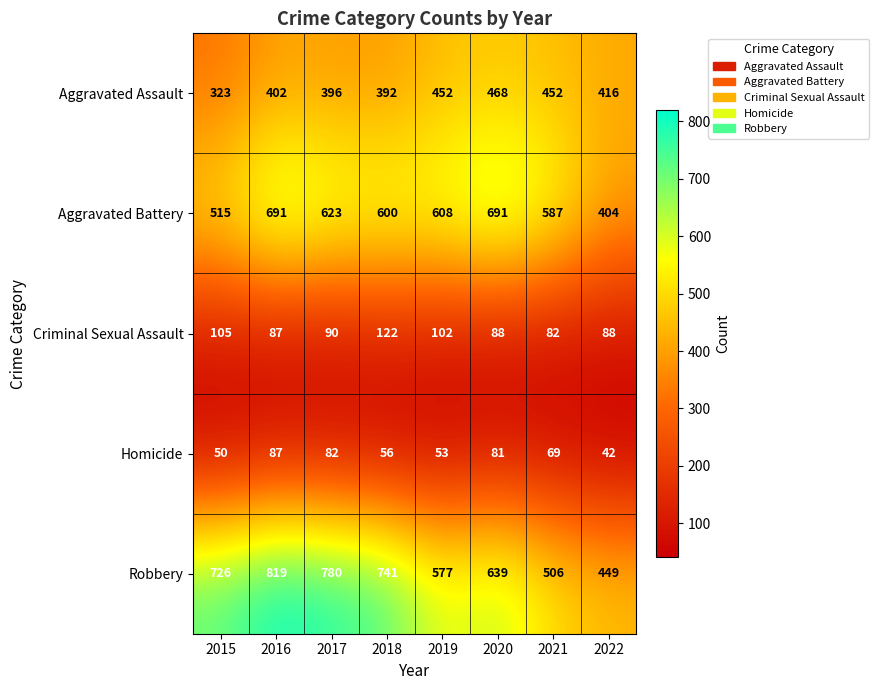

Rank the series by their maximum value, from highest to lowest.

Robbery, Aggravated Battery, Aggravated Assault, Criminal Sexual Assault, Homicide